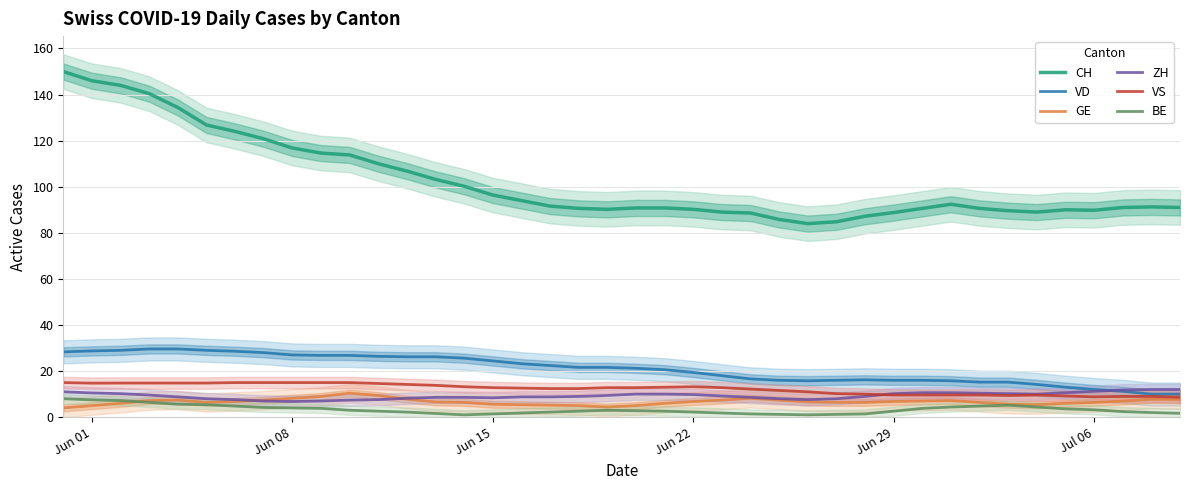

What is the maximum value shown in the chart?

150.0